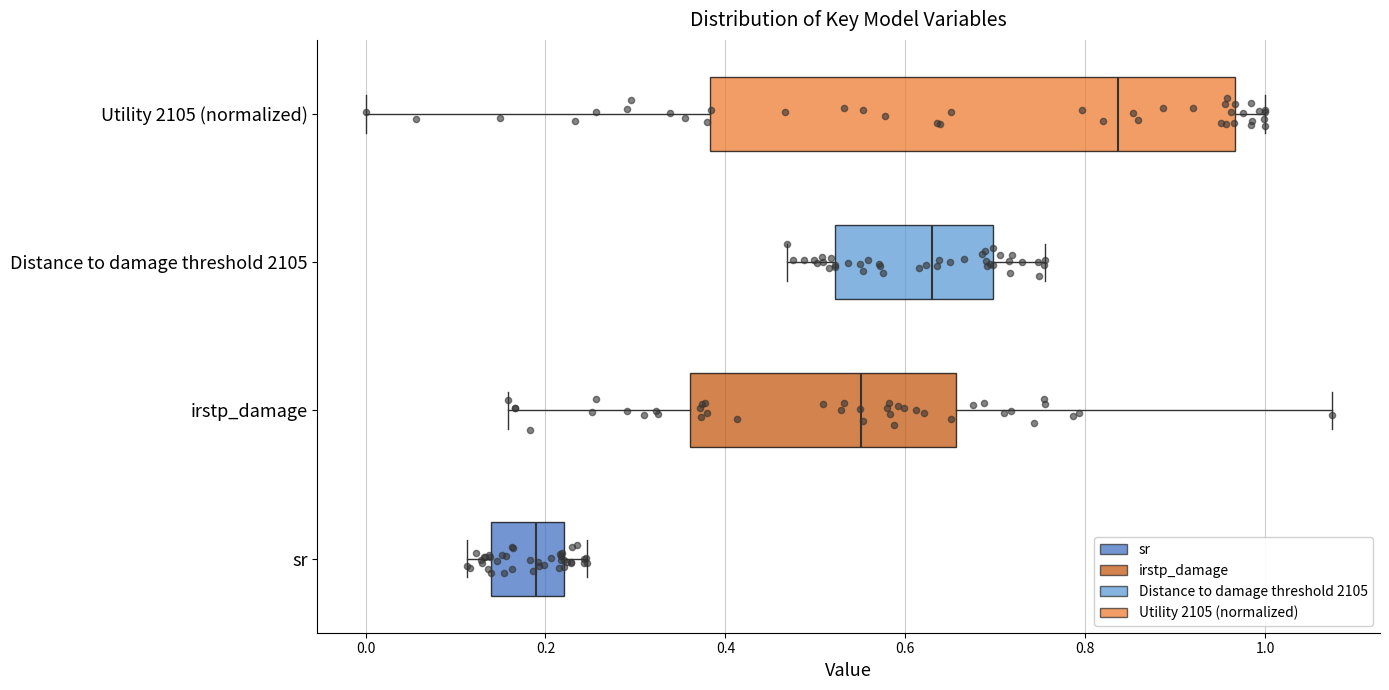

Which box has the furthest to the right median line?

Utility 2105 (normalized)